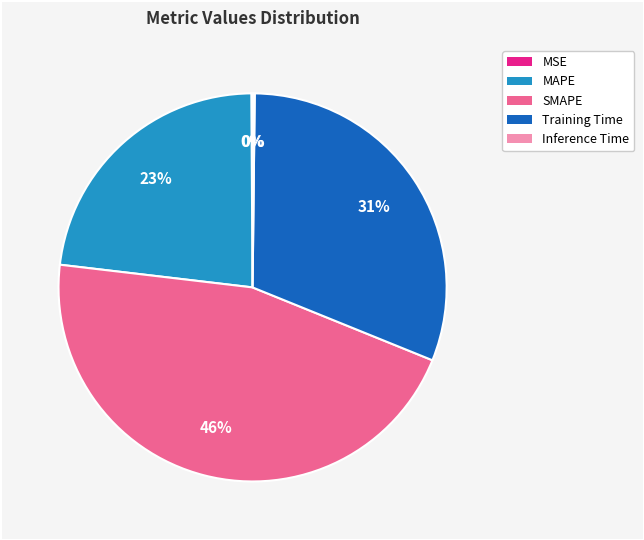

Does Training Time account for over 50% of the chart?

No